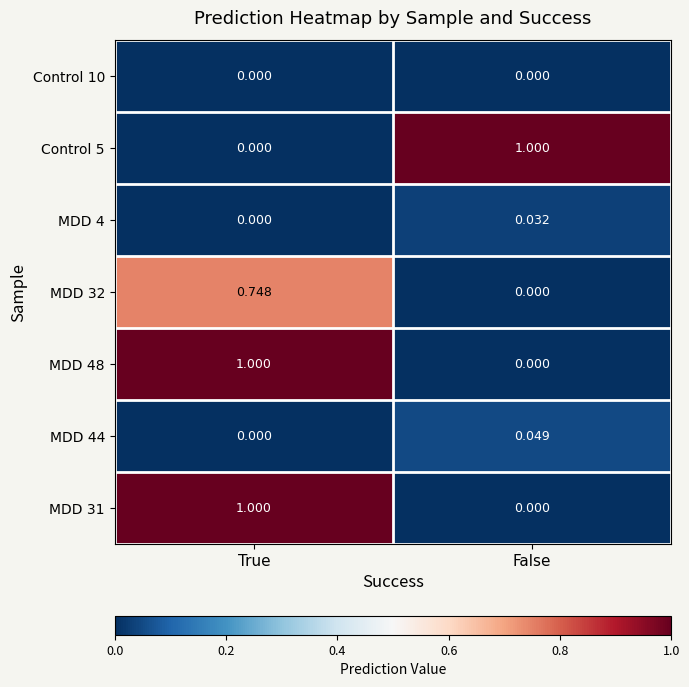

Rank the categories by MDD 32 value from lowest to highest.

False, True